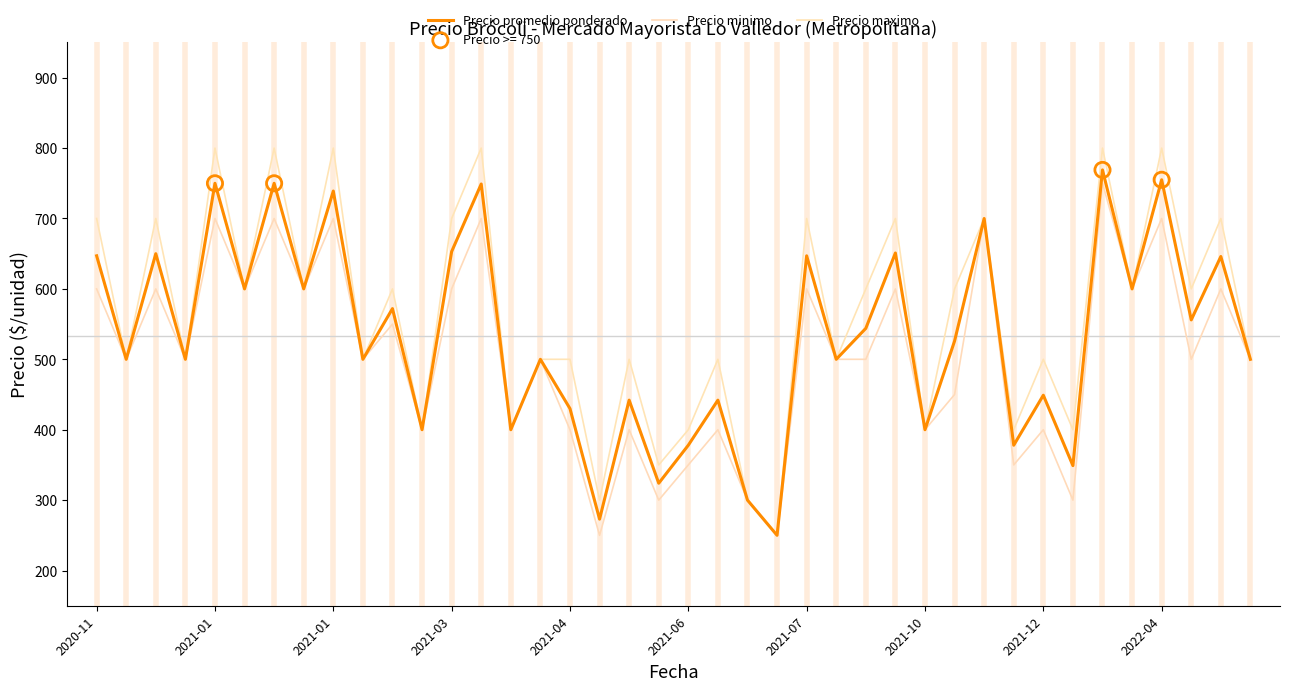

At which category is the sum across all series the highest?

34